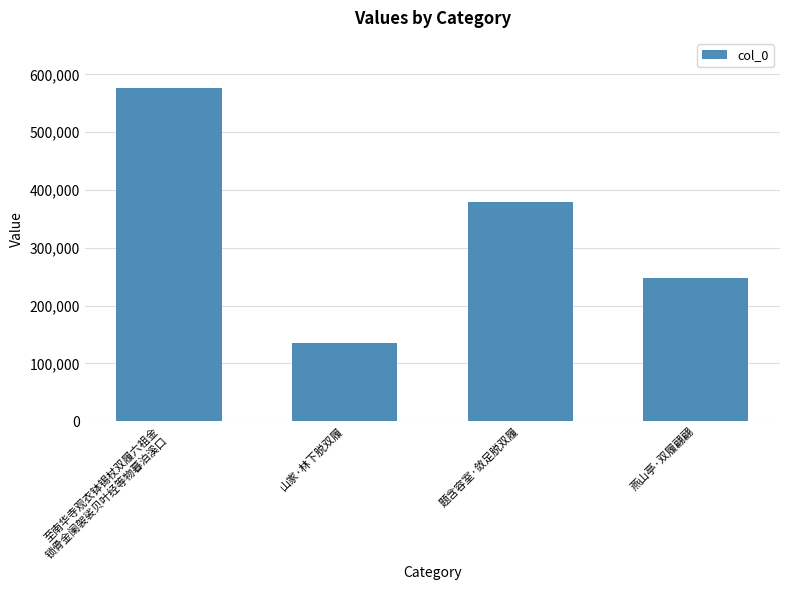

What is the greatest value displayed?

576656